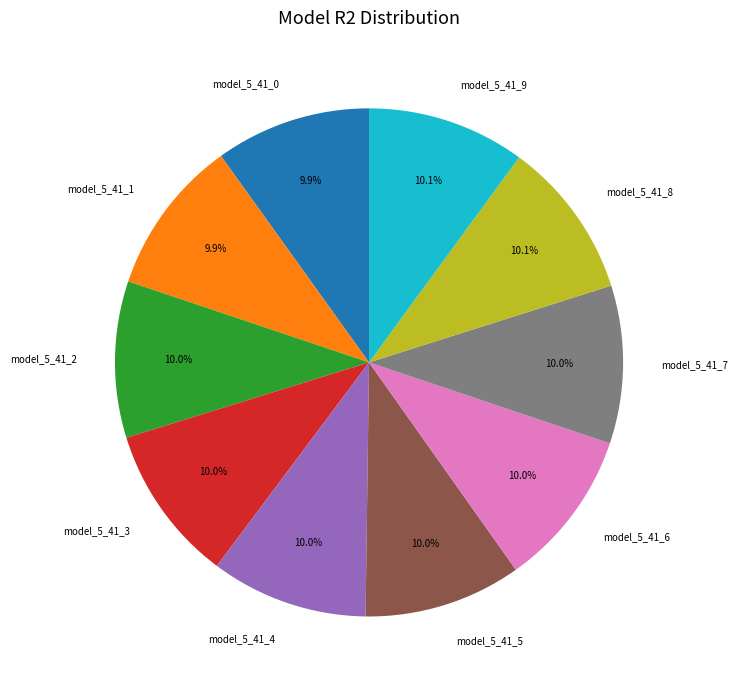

Does any single category account for the majority?

No